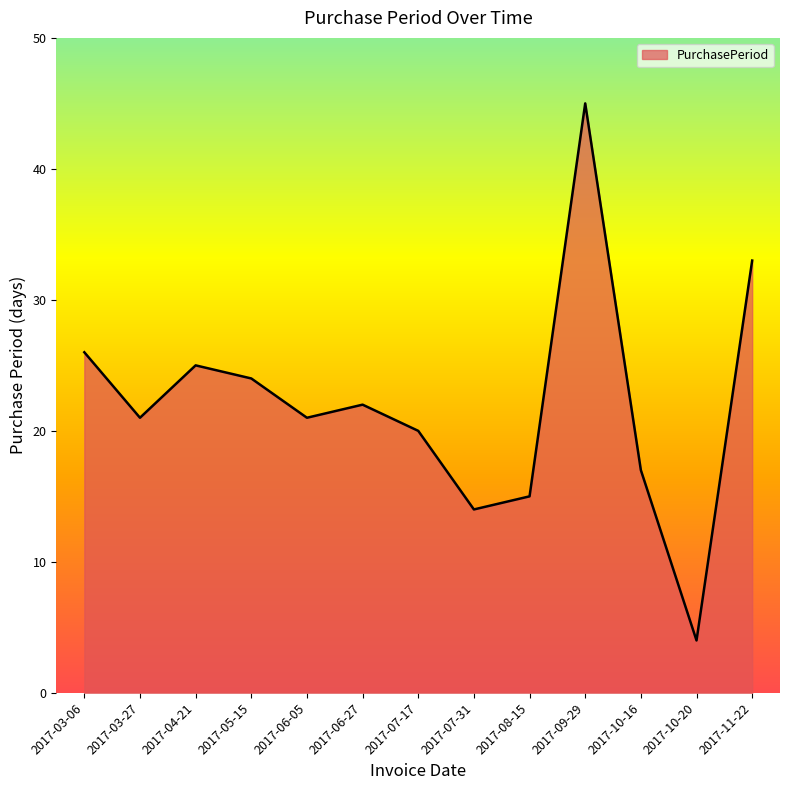

Which category has the highest value across all series?

2017-09-29